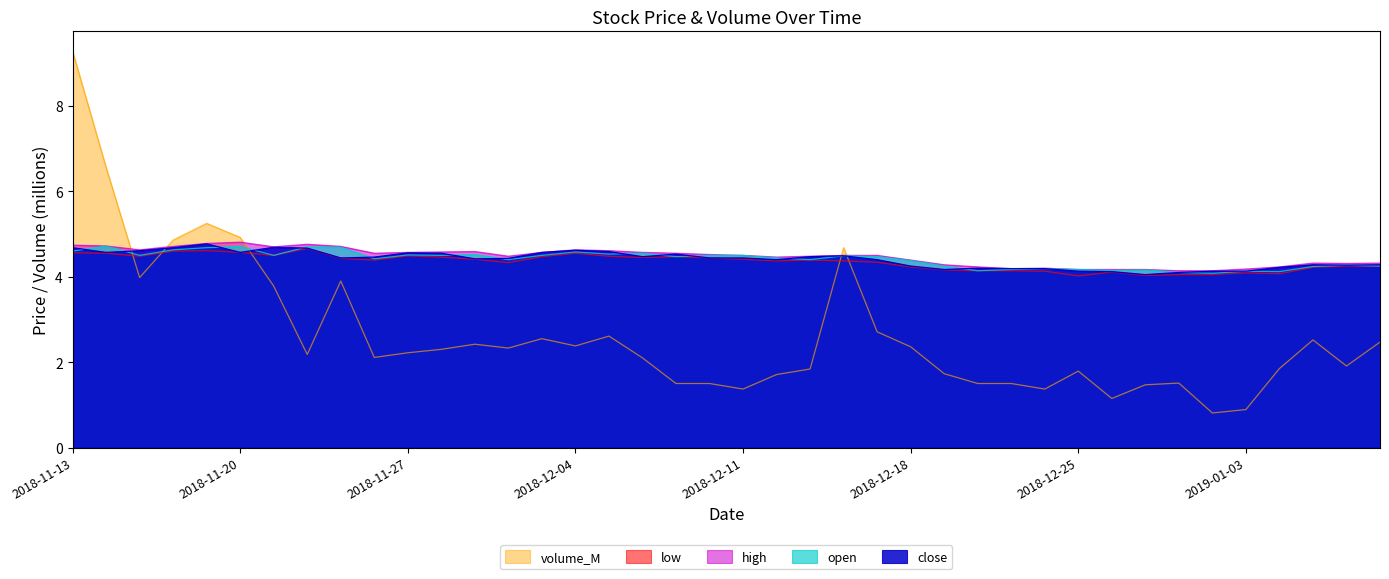

At which label does high reach its minimum?

2018-12-28